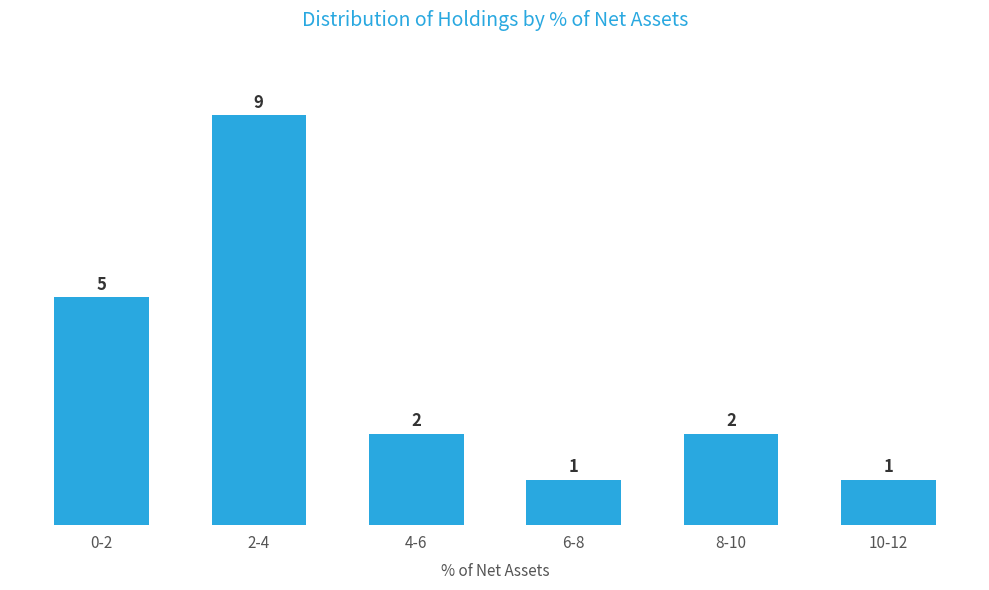

Reading left to right, extract all data points from this chart.

0-2=5	2-4=9	4-6=2	6-8=1	8-10=2	10-12=1